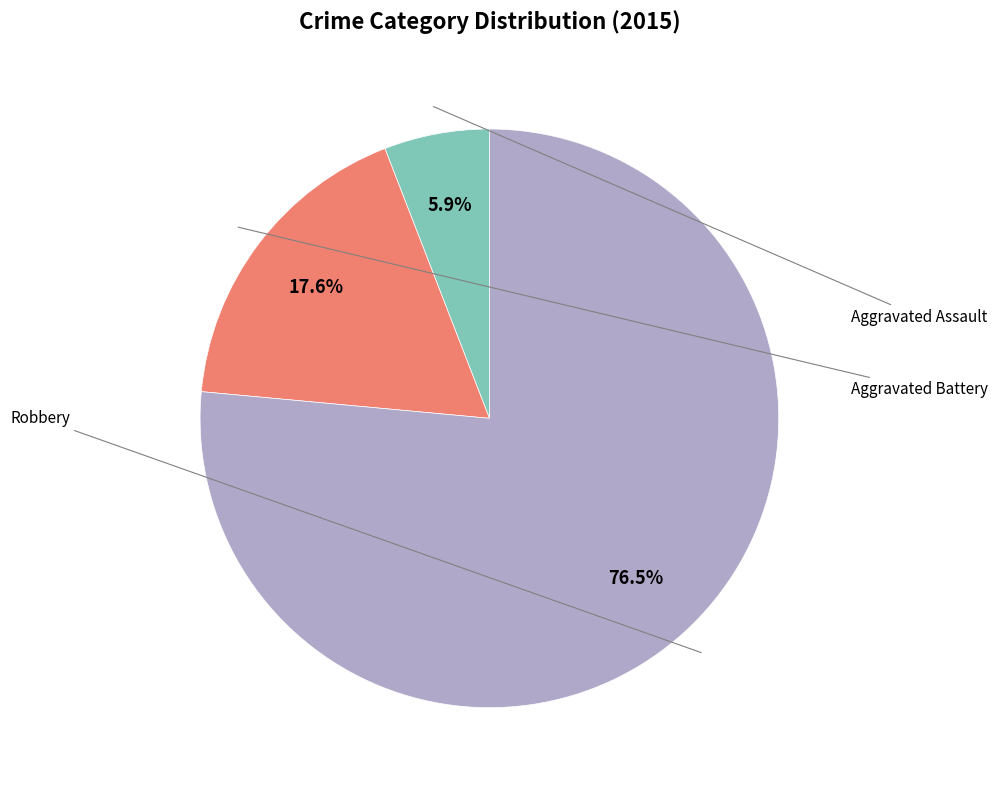

What percentage do Robbery and Aggravated Assault together represent?

82.4%